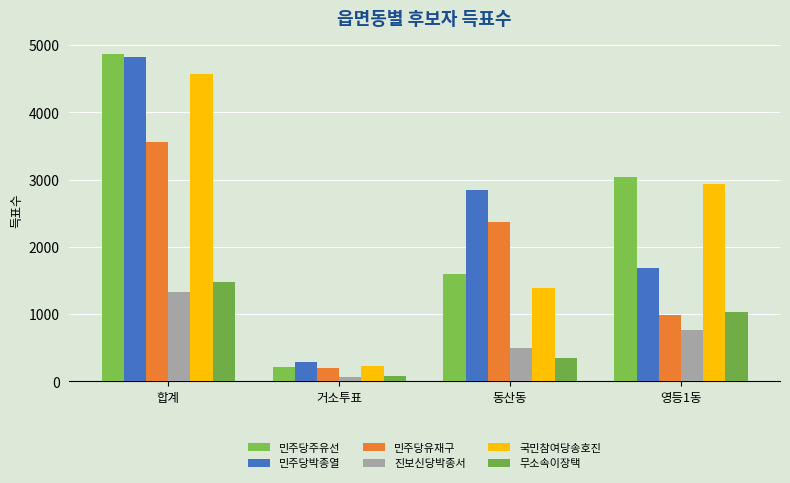

At which label is 무소속이장택 closest to 777?

영등1동